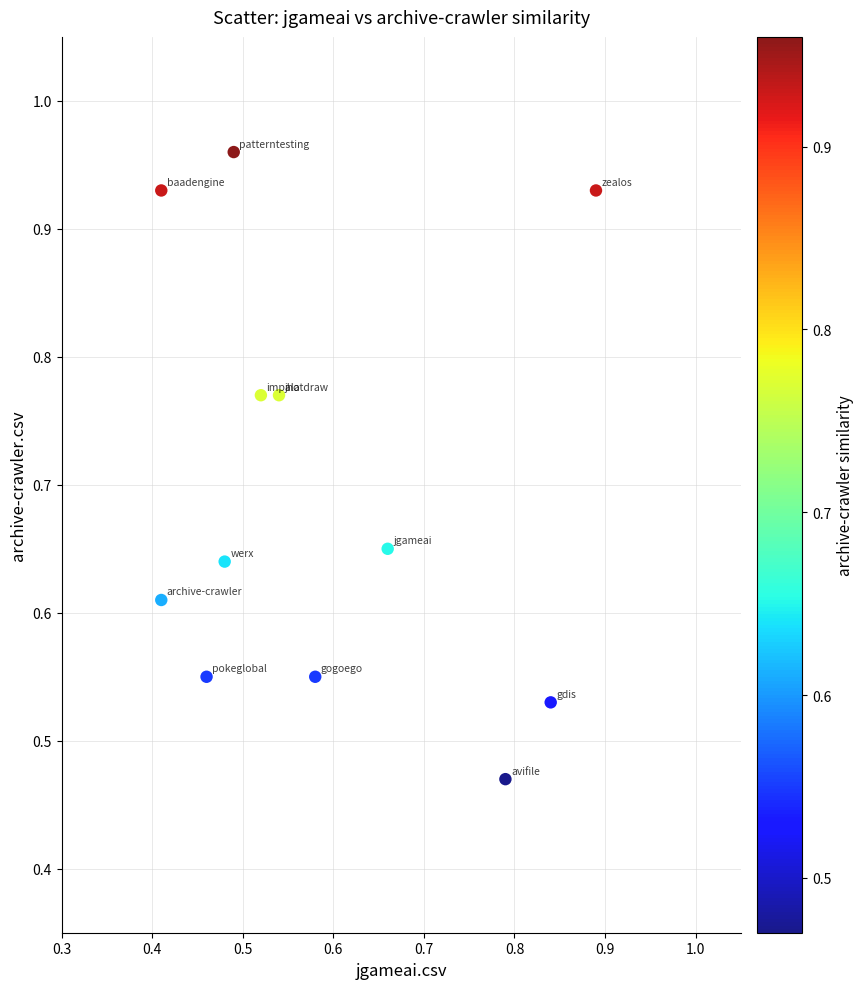

How many data points are displayed?

12